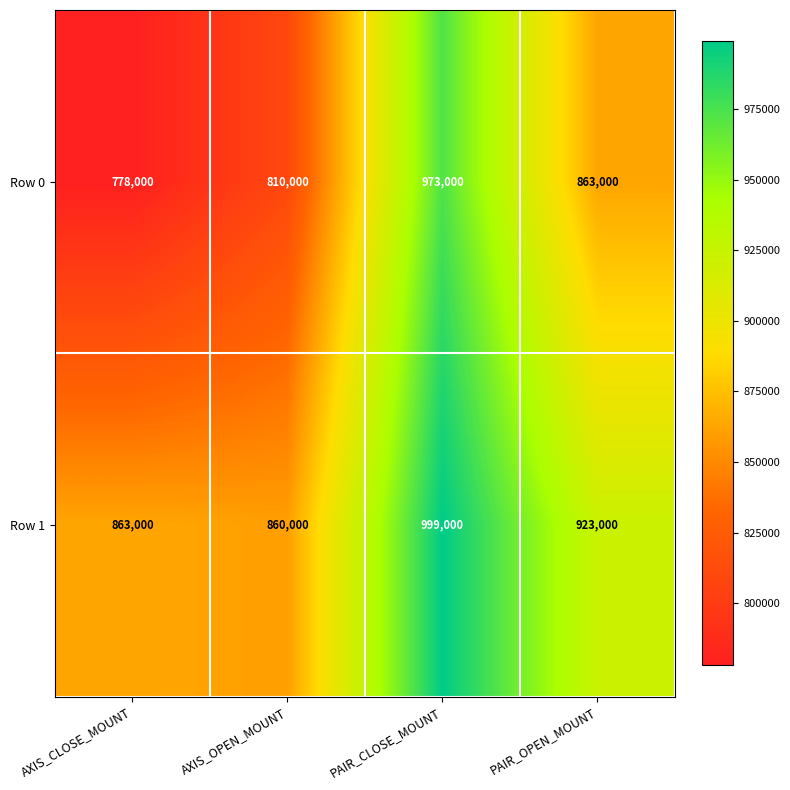

Count the Row 0 values in the range 810000 to 973000.

3